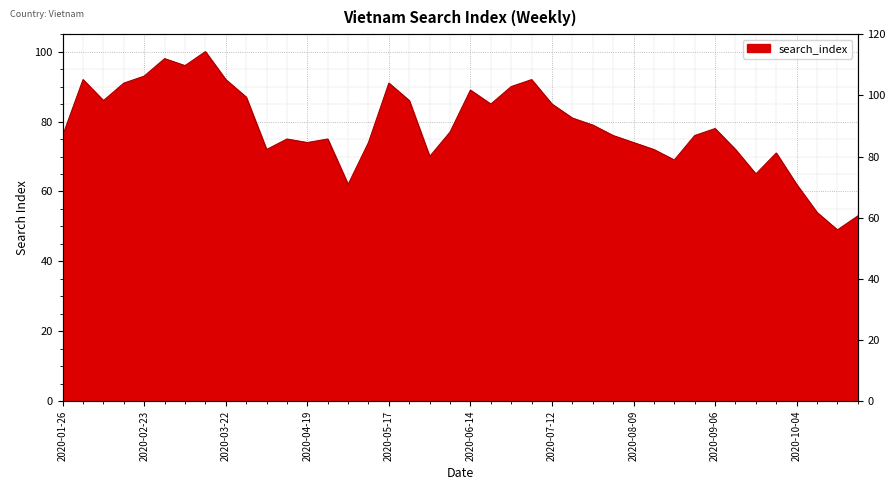

Reading left to right, transcribe all the data shown in this chart.

2020-01-26=76	2020-02-02=92	2020-02-09=86	2020-02-16=91	2020-02-23=93	2020-03-01=98	2020-03-08=96	2020-03-15=100	2020-03-22=92	2020-03-29=87	2020-04-05=72	2020-04-12=75	2020-04-19=74	2020-04-26=75	2020-05-03=62	2020-05-10=74	2020-05-17=91	2020-05-24=86	2020-05-31=70	2020-06-07=77	2020-06-14=89	2020-06-21=85	2020-06-28=90	2020-07-05=92	2020-07-12=85	2020-07-19=81	2020-07-26=79	2020-08-02=76	2020-08-09=74	2020-08-16=72	2020-08-23=69	2020-08-30=76	2020-09-06=78	2020-09-13=72	2020-09-20=65	2020-09-27=71	2020-10-04=62	2020-10-11=54	2020-10-18=49	2020-10-25=53